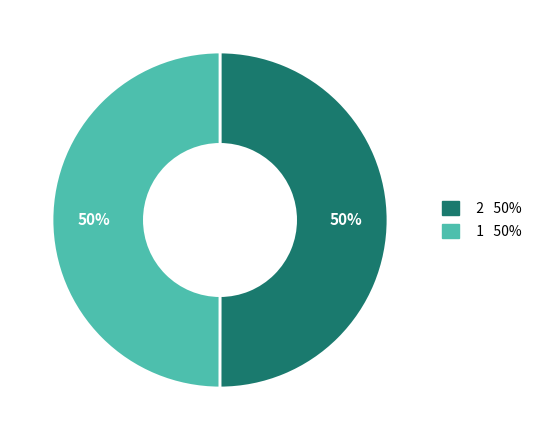

To the nearest percent, what portion does 1 represent?

50%